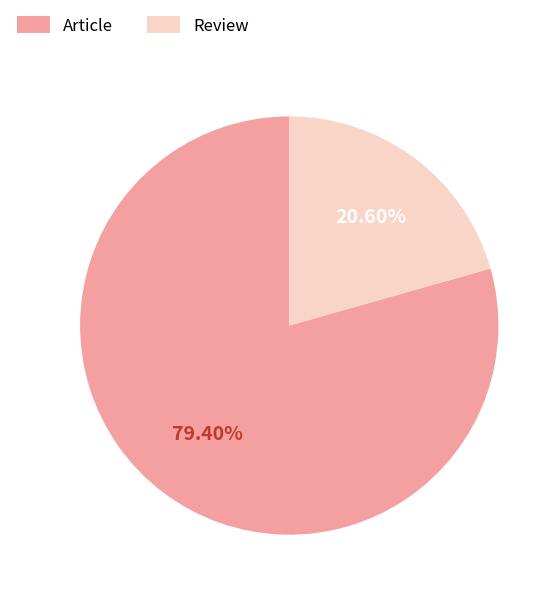

Approximately how many times larger is the value at Article compared to Review?

3.9